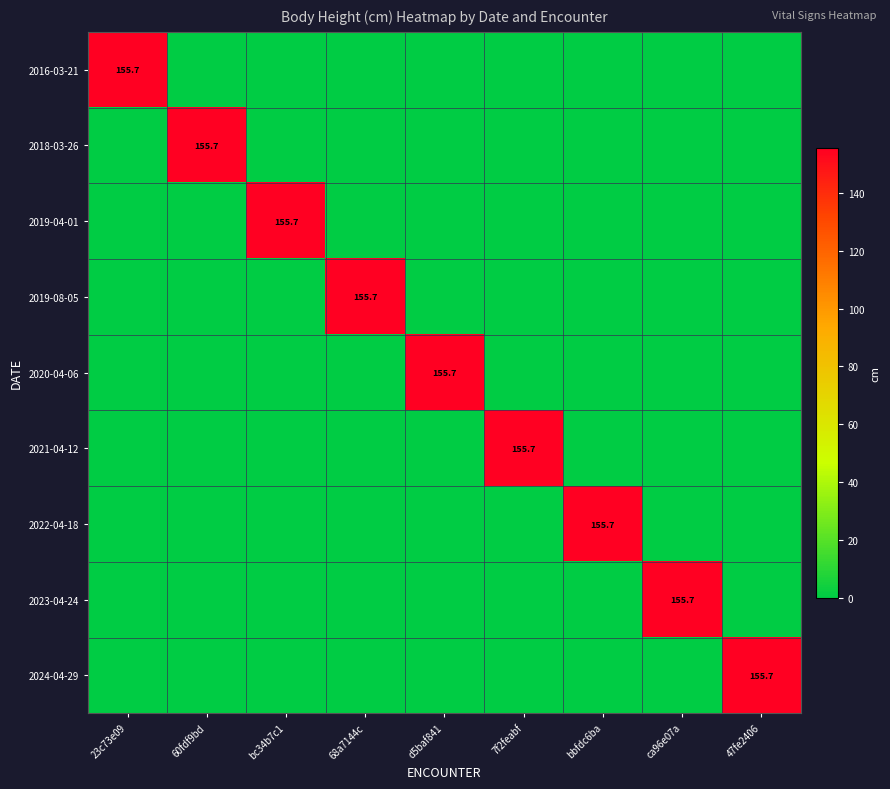

Which category has the lowest value across all series?

60fdf9bd